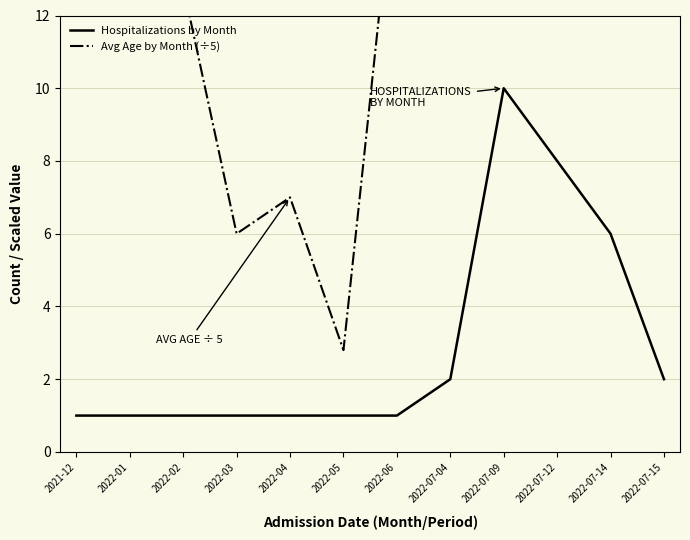

Reading right to left, transcribe all the data shown in this chart.

Hospitalizations by Month: 2022-07-15=2.0	2022-07-14=6.0	2022-07-12=8.0	2022-07-09=10.0	2022-07-04=2.0	2022-06=1.0	2022-05=1.0	2022-04=1.0	2022-03=1.0	2022-02=1.0	2022-01=1.0	2021-12=1.0
Avg Age by Month (÷5): 2022-07-15=13.4	2022-07-14=14.2	2022-07-12=14.4	2022-07-09=12.4	2022-07-04=16.6	2022-06=16.6	2022-05=2.8	2022-04=7.0	2022-03=6.0	2022-02=12.8	2022-01=16.6	2021-12=14.2